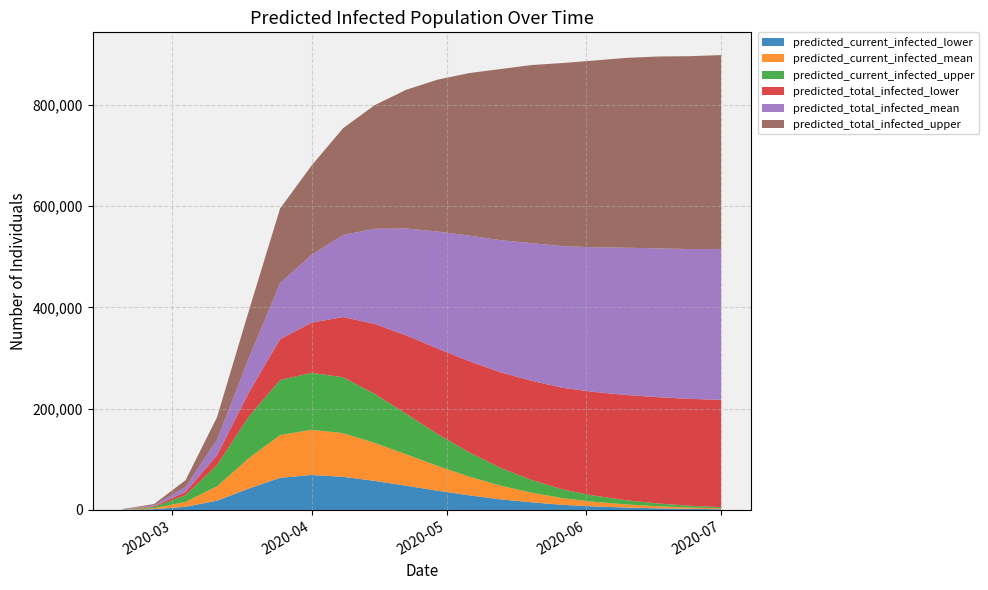

Reading left to right, what are all the values shown in this chart?

predicted_current_infected_lower: 2020-02-19=200	2020-02-26=1600	2020-03-04=6258	2020-03-11=18435	2020-03-18=42126	2020-03-25=63524	2020-04-01=69074	2020-04-08=65484	2020-04-15=57533	2020-04-22=48000	2020-04-29=38000	2020-05-06=29000	2020-05-13=21000	2020-05-20=15000	2020-05-27=10000	2020-06-03=7000	2020-06-10=4800	2020-06-17=3200	2020-06-24=2100	2020-07-01=1400
predicted_current_infected_mean: 2020-02-19=307	2020-02-26=1842	2020-03-04=9704	2020-03-11=28311	2020-03-18=59729	2020-03-25=84364	2020-04-01=89356	2020-04-08=86269	2020-04-15=75000	2020-04-22=62000	2020-04-29=49000	2020-05-06=37000	2020-05-13=27000	2020-05-20=19000	2020-05-27=13000	2020-06-03=9000	2020-06-10=6100	2020-06-17=4100	2020-06-24=2700	2020-07-01=1800
predicted_current_infected_upper: 2020-02-19=400	2020-02-26=2400	2020-03-04=13461	2020-03-11=41763	2020-03-18=81931	2020-03-25=108742	2020-04-01=112511	2020-04-08=110366	2020-04-15=97000	2020-04-22=80000	2020-04-29=63000	2020-05-06=48000	2020-05-13=35000	2020-05-20=25000	2020-05-27=17000	2020-06-03=12000	2020-06-10=8200	2020-06-17=5500	2020-06-24=3600	2020-07-01=2400
predicted_total_infected_lower: 2020-02-19=200	2020-02-26=1600	2020-03-04=6258	2020-03-11=19835	2020-03-18=47294	2020-03-25=80612	2020-04-01=99049	2020-04-08=119000	2020-04-15=138000	2020-04-22=155000	2020-04-29=169000	2020-05-06=180000	2020-05-13=189000	2020-05-20=196000	2020-05-27=201000	2020-06-03=205000	2020-06-10=208000	2020-06-17=210000	2020-06-24=211000	2020-07-01=212000
predicted_total_infected_mean: 2020-02-19=307	2020-02-26=1842	2020-03-04=9704	2020-03-11=30460	2020-03-18=67729	2020-03-25=110739	2020-04-01=134167	2020-04-08=162000	2020-04-15=188000	2020-04-22=211000	2020-04-29=231000	2020-05-06=248000	2020-05-13=261000	2020-05-20=272000	2020-05-27=280000	2020-06-03=286000	2020-06-10=291000	2020-06-17=294000	2020-06-24=296000	2020-07-01=298000
predicted_total_infected_upper: 2020-02-19=400	2020-02-26=2400	2020-03-04=13461	2020-03-11=44563	2020-03-18=92887	2020-03-25=147452	2020-04-01=176296	2020-04-08=211000	2020-04-15=244000	2020-04-22=274000	2020-04-29=300000	2020-05-06=321000	2020-05-13=338000	2020-05-20=352000	2020-05-27=362000	2020-06-03=369000	2020-06-10=375000	2020-06-17=379000	2020-06-24=381000	2020-07-01=383000